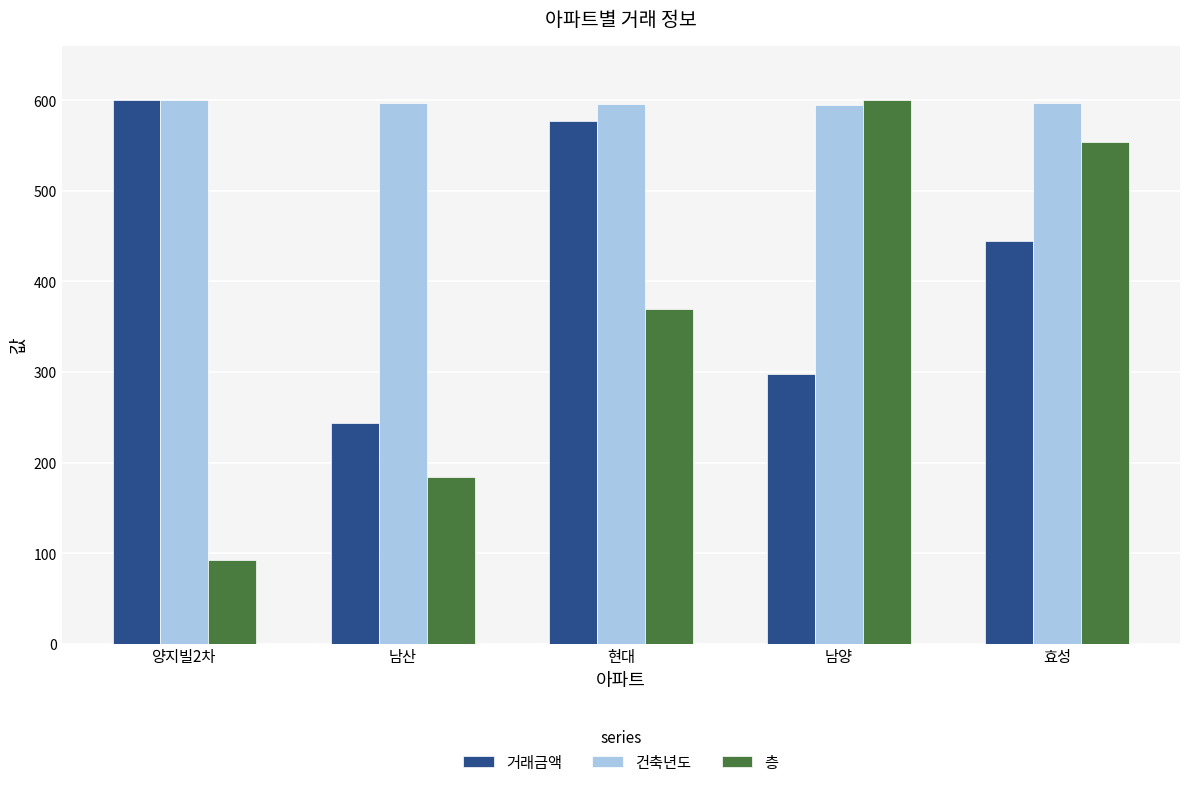

List the series in order of their overall mean, highest first.

건축년도, 거래금액, 층